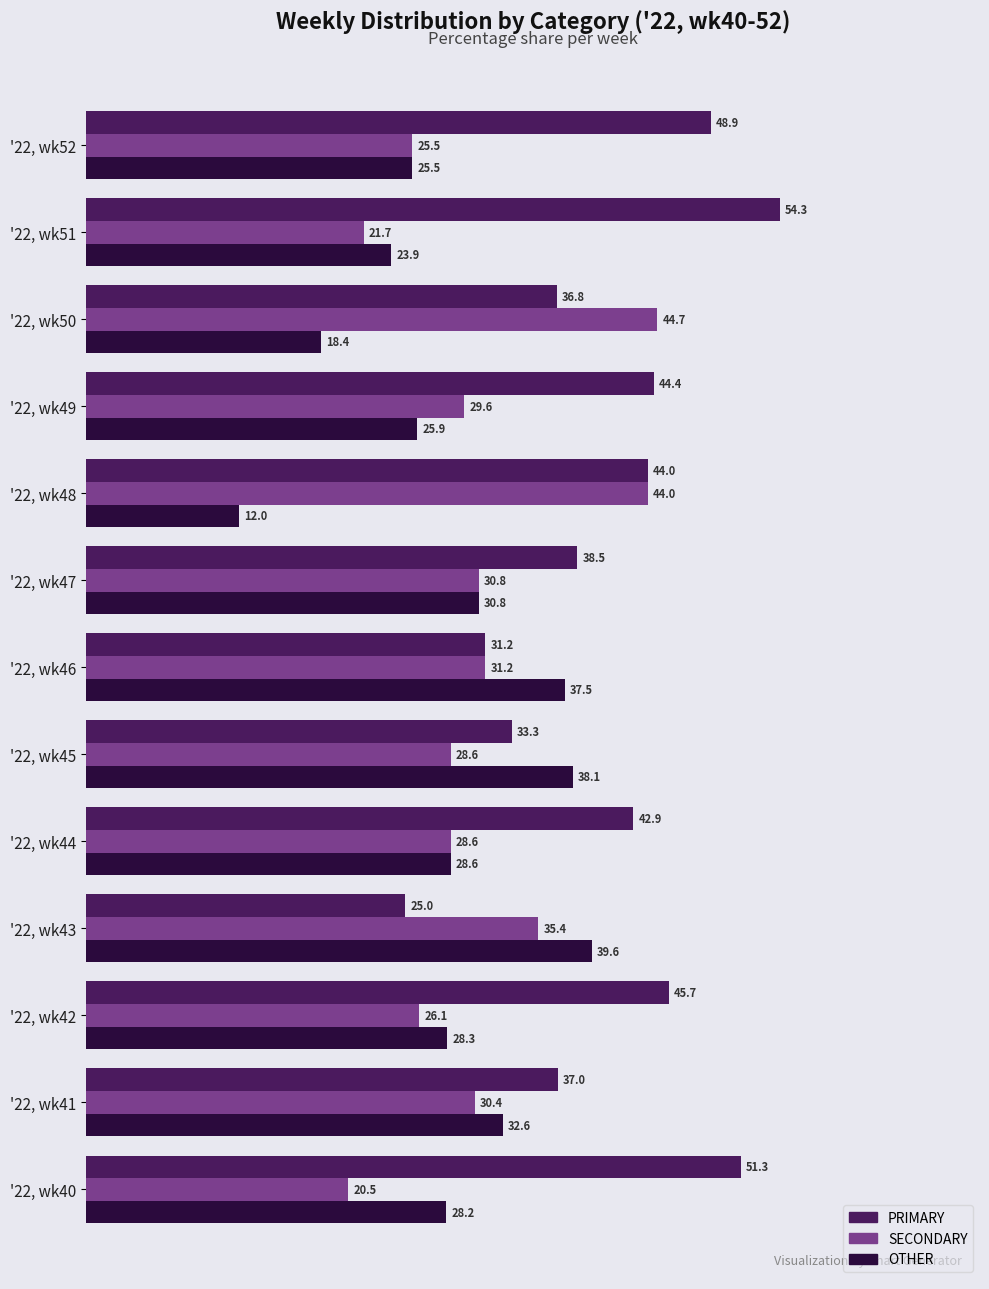

Which series changed the most between '22, wk50 and '22, wk51?

SECONDARY